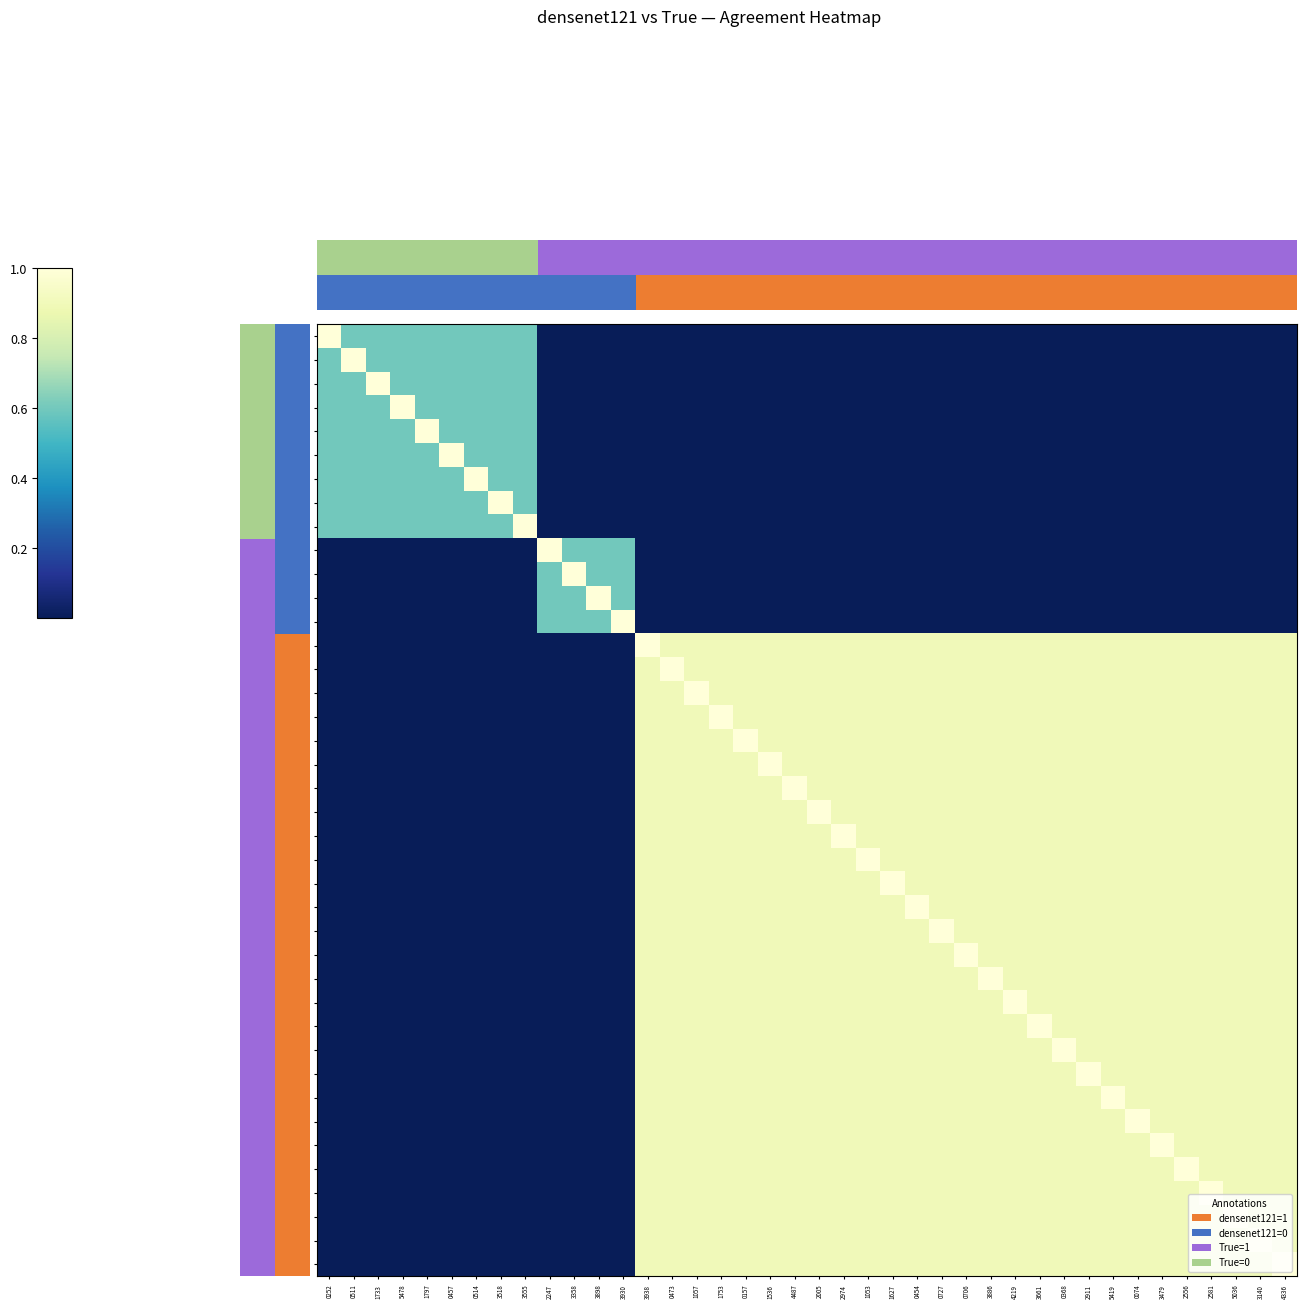

Is the value of 1053 at 3479 greater than the value of 5478 at 1733?

Yes